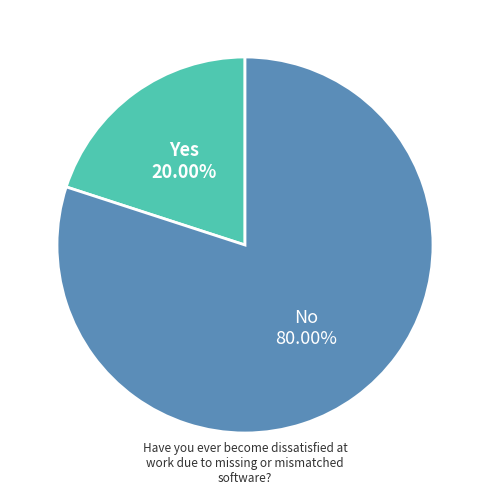

Does any single category account for the majority?

Yes